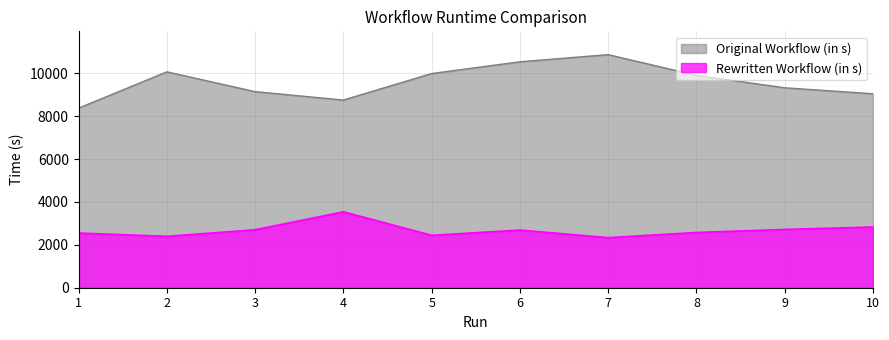

At which label does Original Workflow (in s) first exceed 9907?

2